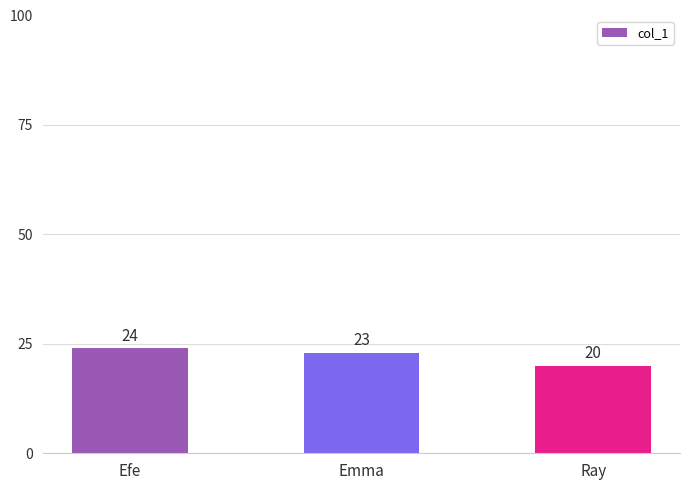

How many categories are shown in the chart?

3